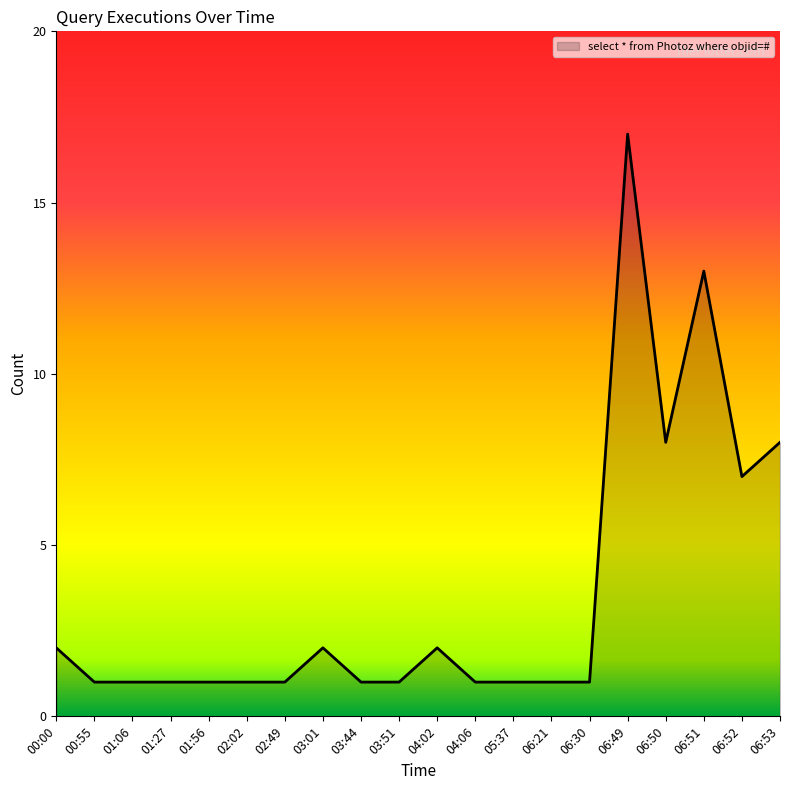

What is the maximum value shown in the chart?

17